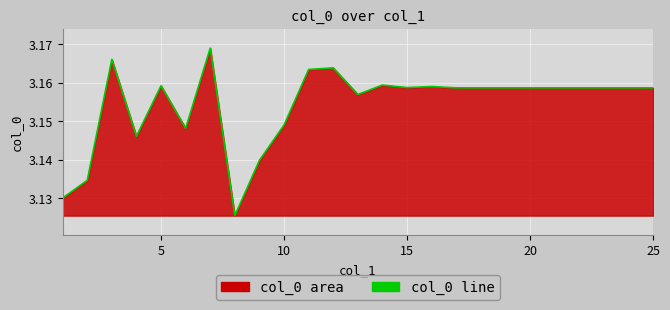

How many interior local valleys (lower than both neighbors) does the data have?

5